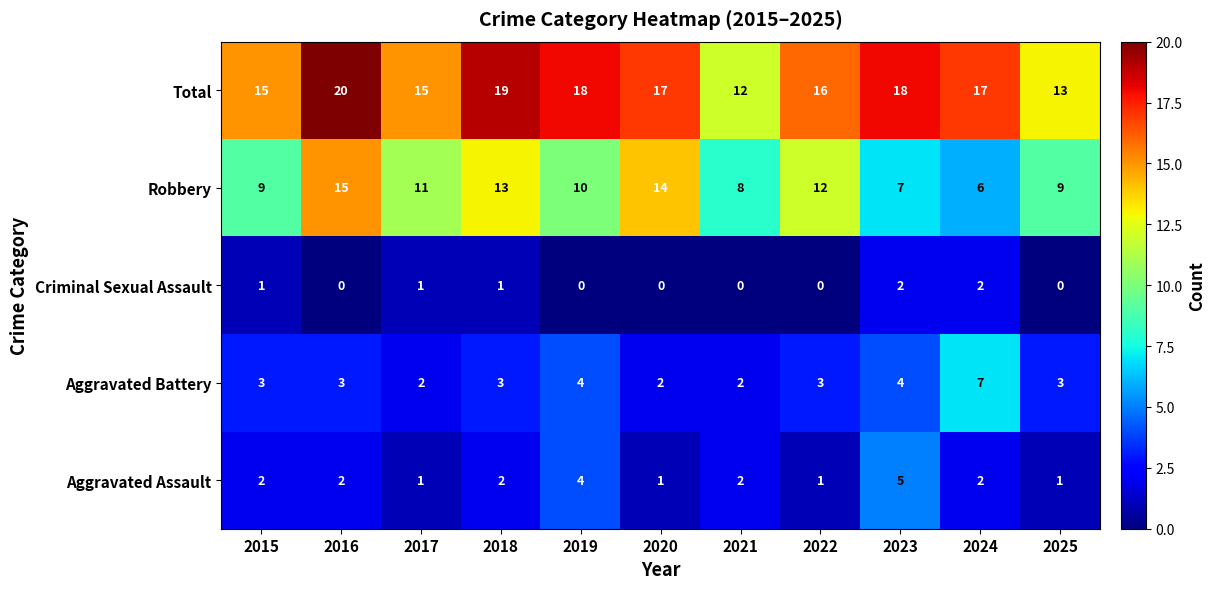

How many values in the Robbery series are below 10?

5